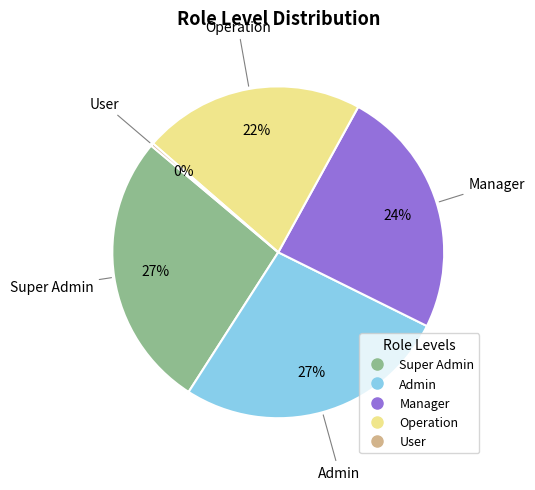

Combined, do Super Admin and Admin account for over 50%?

Yes